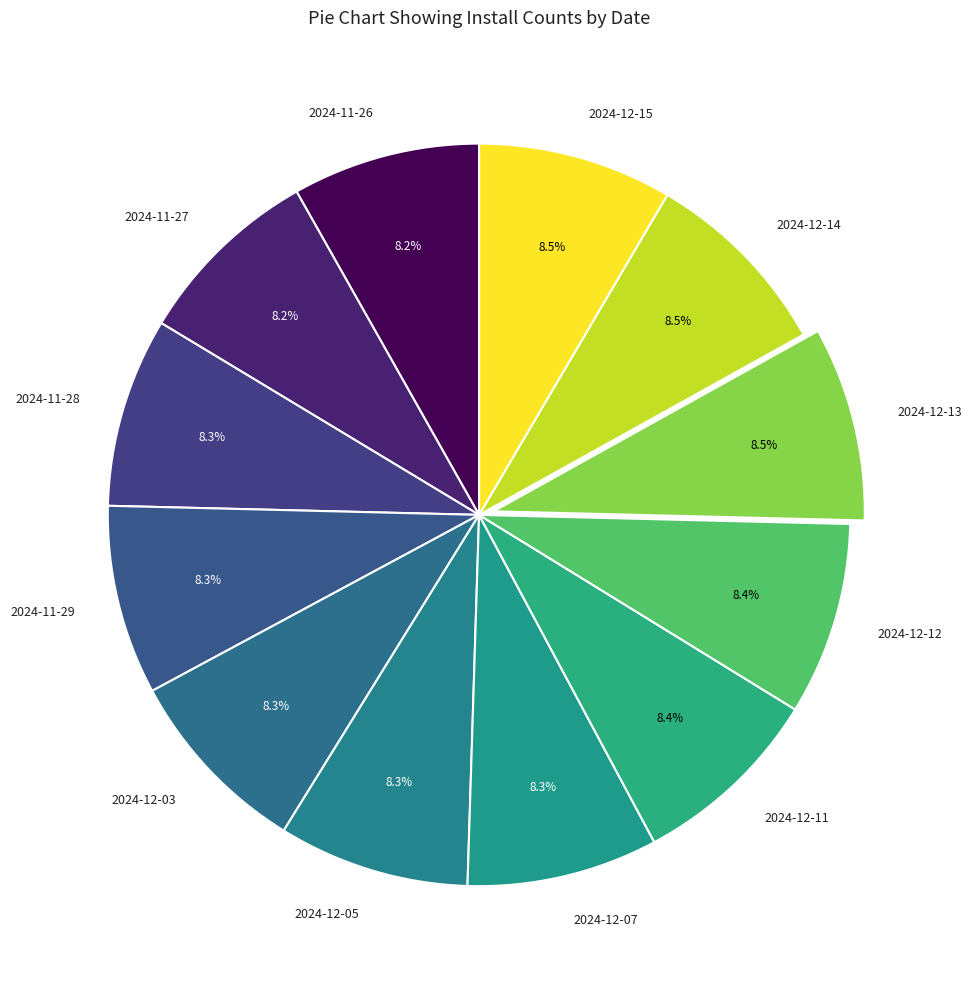

Does 2024-12-13 account for over 50% of the chart?

No